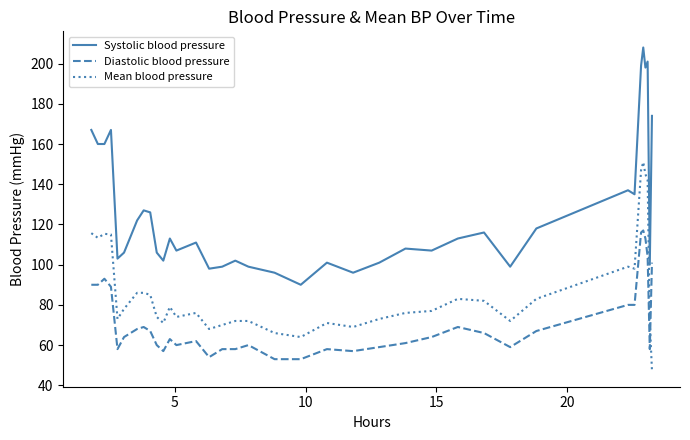

Which series has the largest total across all categories?

Systolic blood pressure